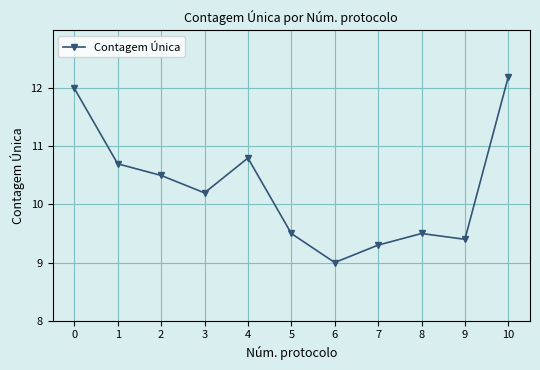

Reading left to right, list all the values displayed in this chart.

0=12.0	1=10.7	2=10.5	3=10.2	4=10.8	5=9.5	6=9.0	7=9.3	8=9.5	9=9.4	10=12.2